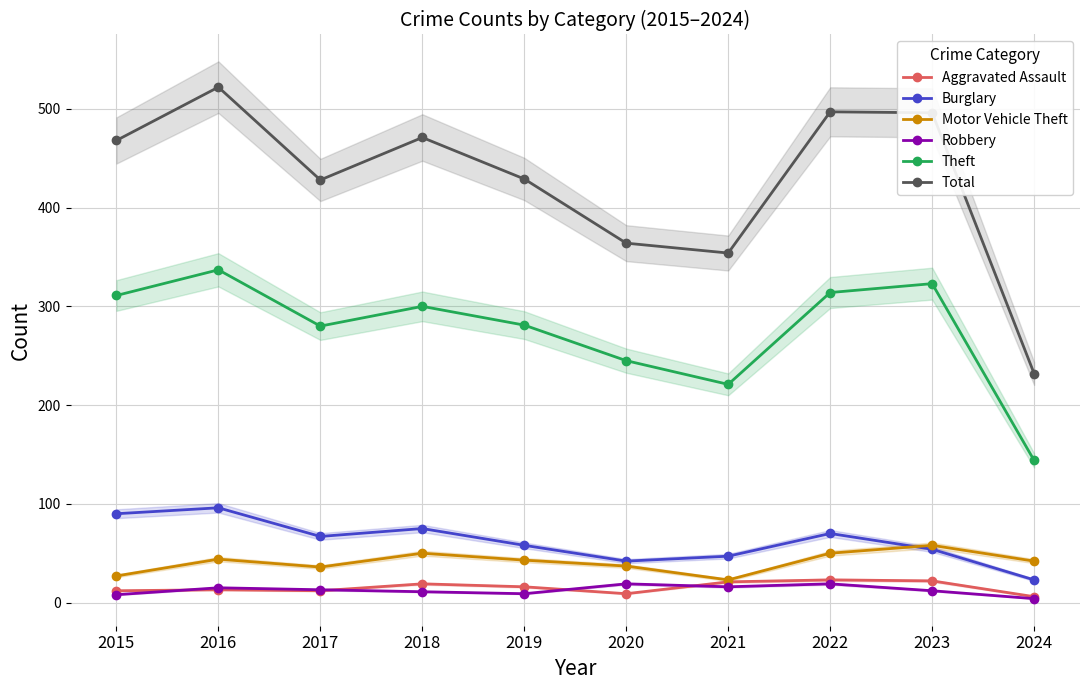

The value of Robbery at 2020 is 31. True or false?

False